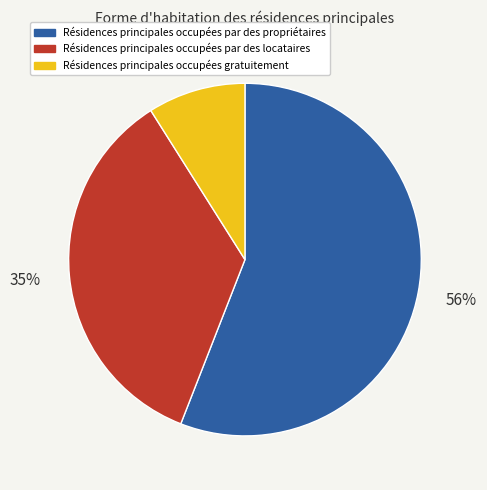

To the nearest percent, what is the difference between the largest and smallest slice percentages?

47%